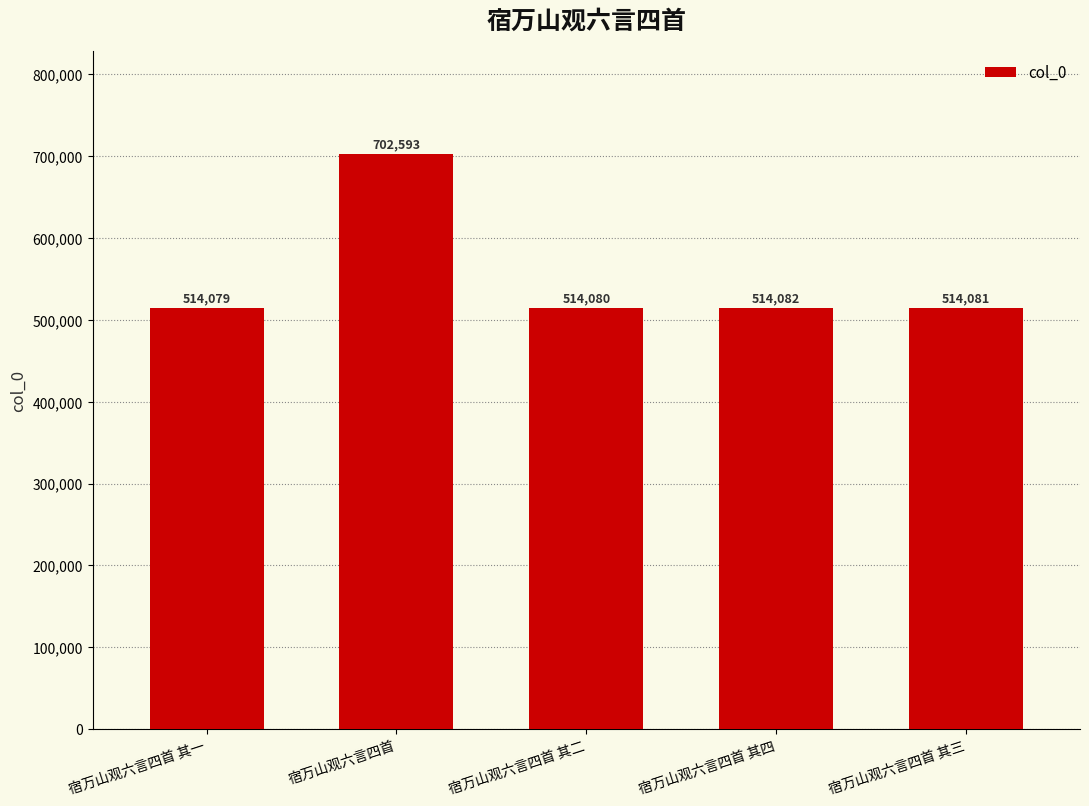

Reading left to right, list all the values displayed in this chart.

514079	702593	514080	514082	514081